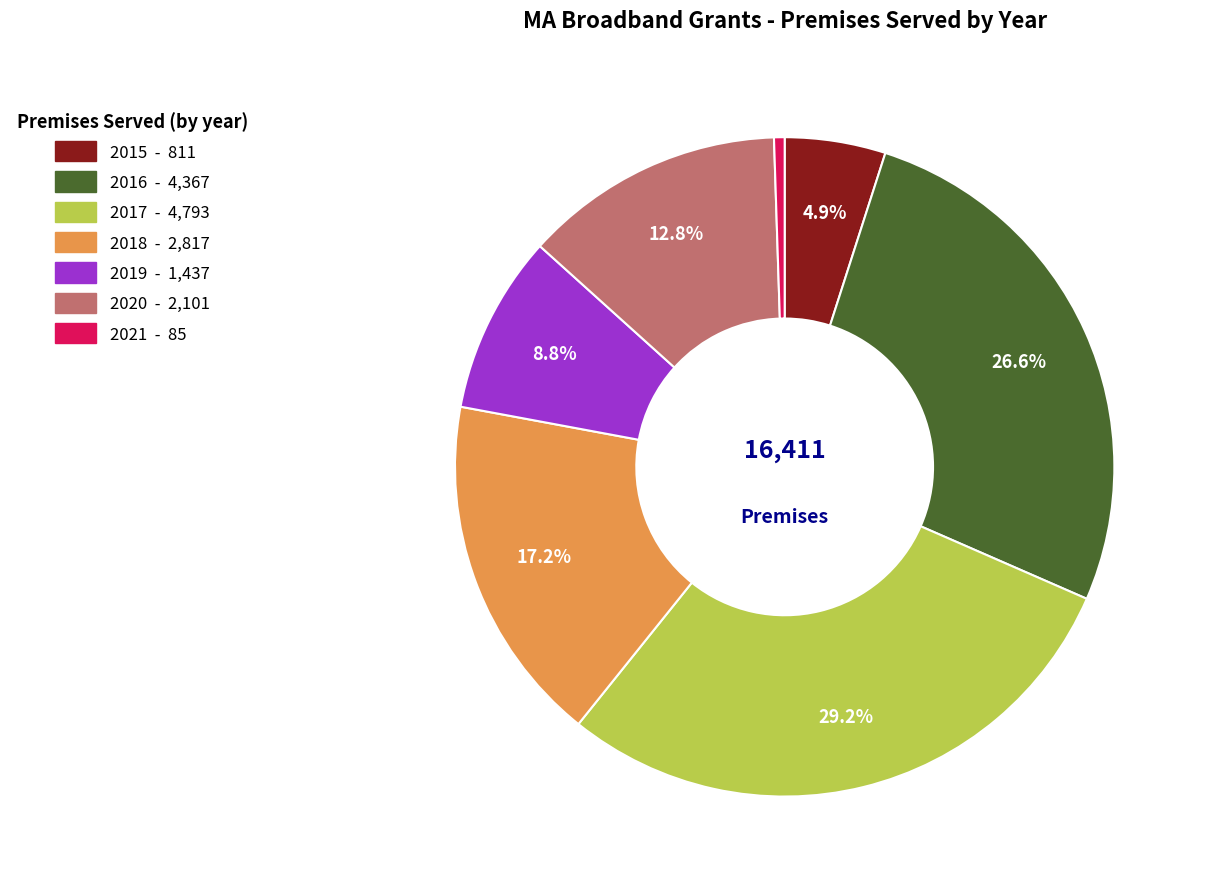

Is there any slice that represents more than half of the pie?

No